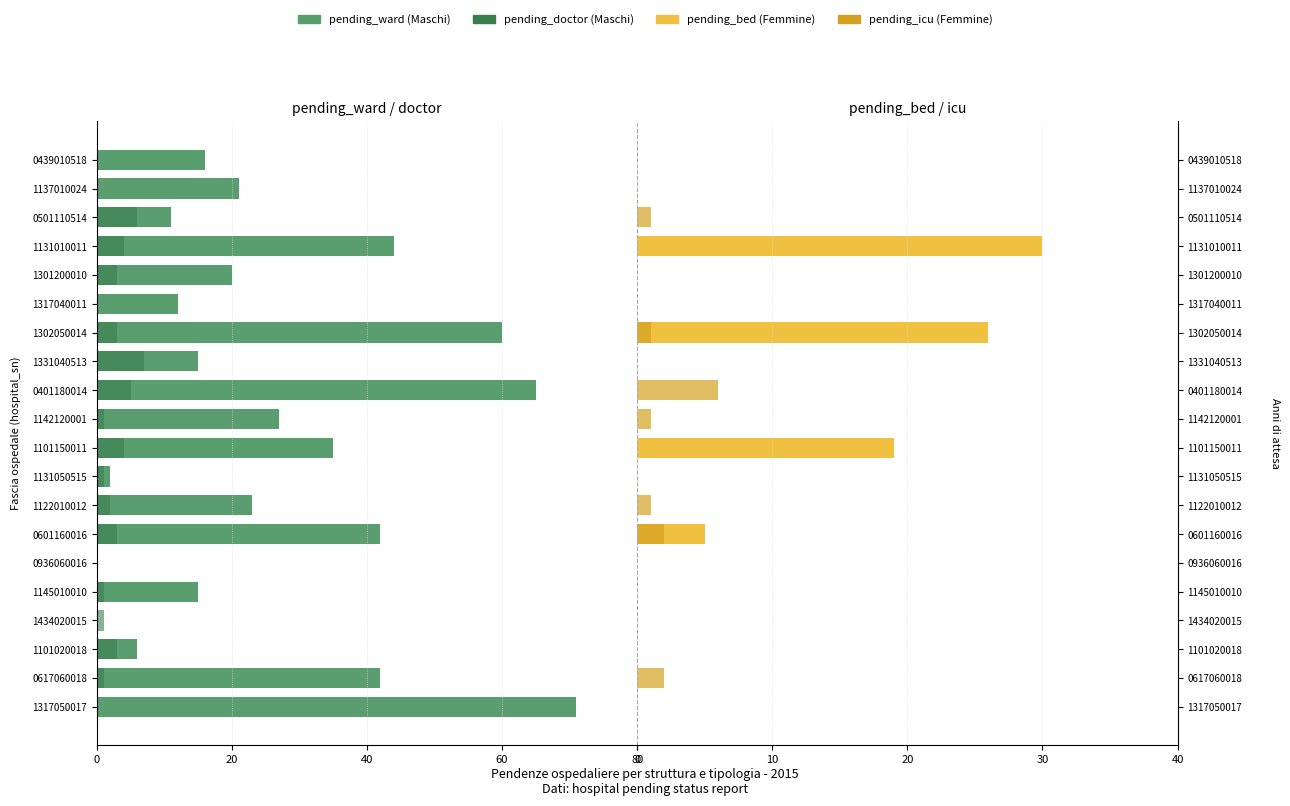

Is it true that pending_icu equals 0 at 1122010012?

False